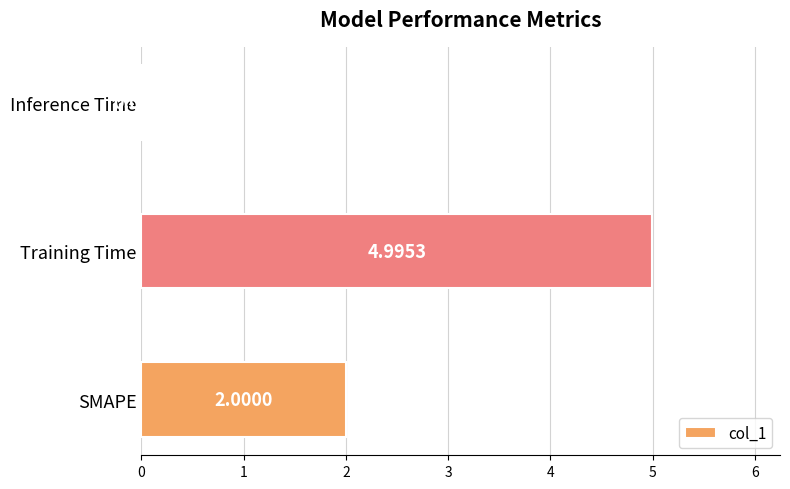

List the labels in order of value, smallest first.

Inference Time, SMAPE, Training Time